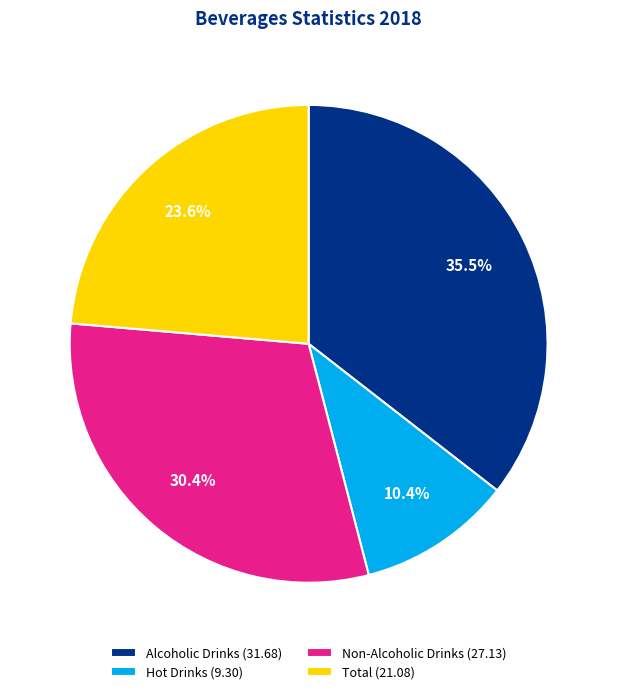

Does Hot Drinks (9.30) account for over 50% of the chart?

No